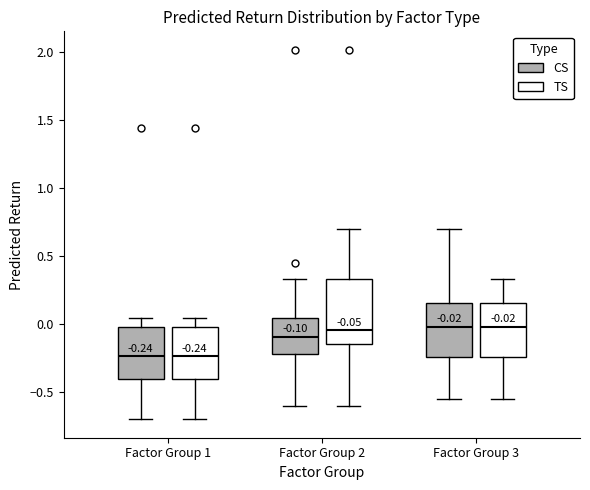

Comparing the boxes themselves (not the whiskers), which one is the tallest?

Factor Group 2 (TS)